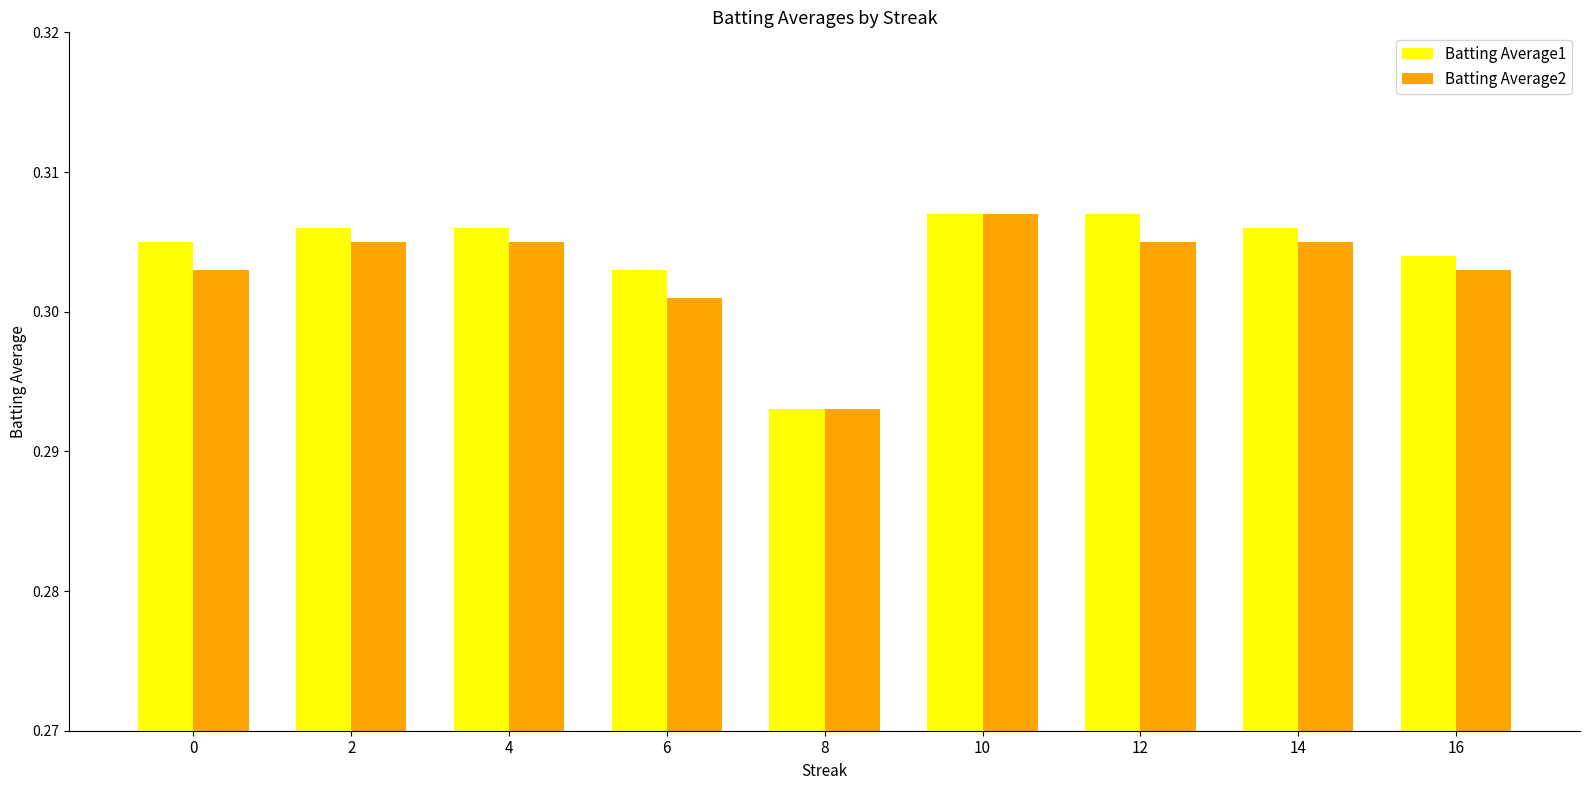

How many bars are there in each group?

2